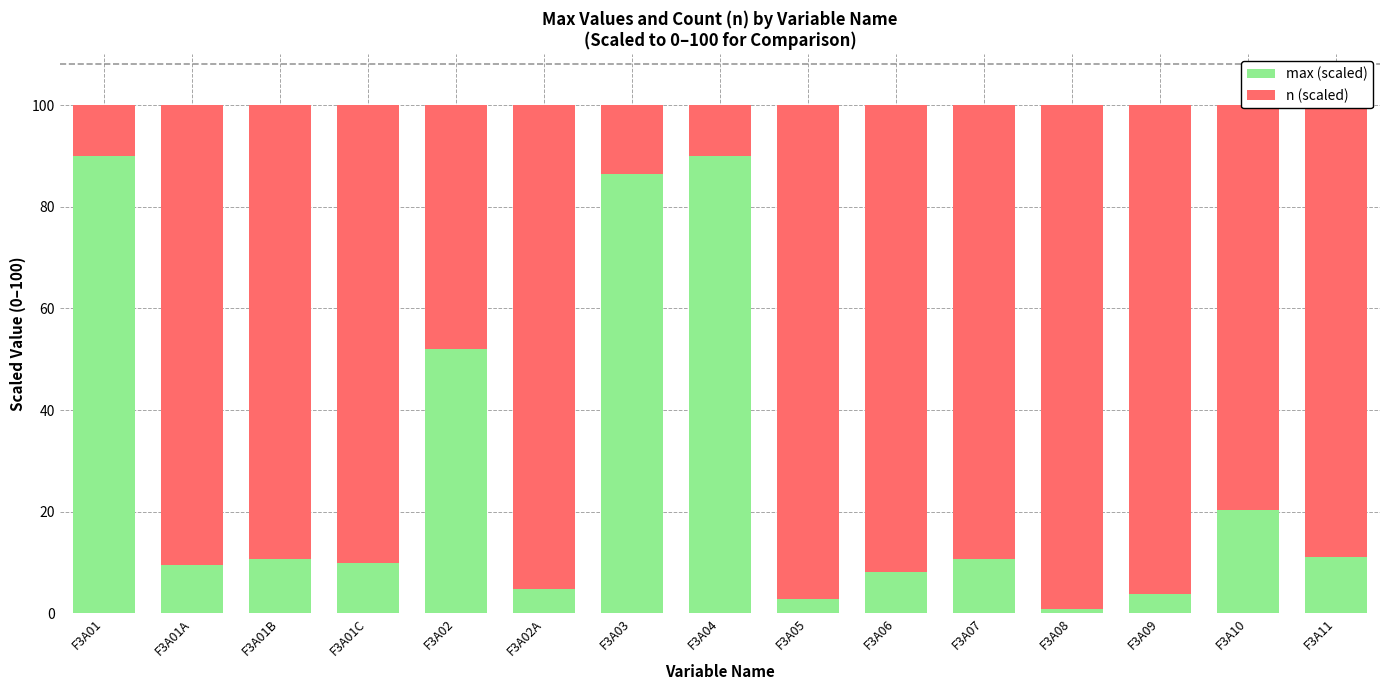

At which label is max (scaled) closest to 45?

F3A02